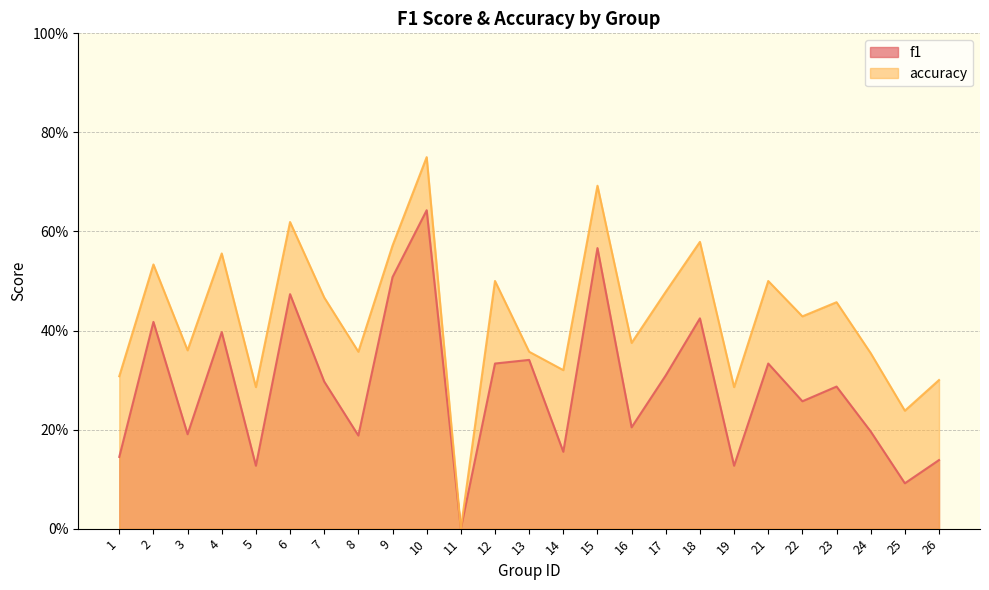

True or false: accuracy and f1 cross at least once.

False